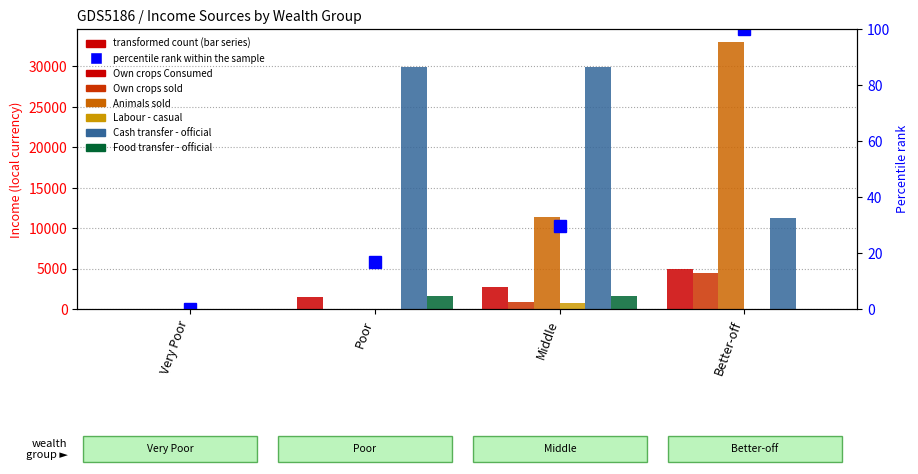

At which label does Cash transfer - official reach its peak?

Poor